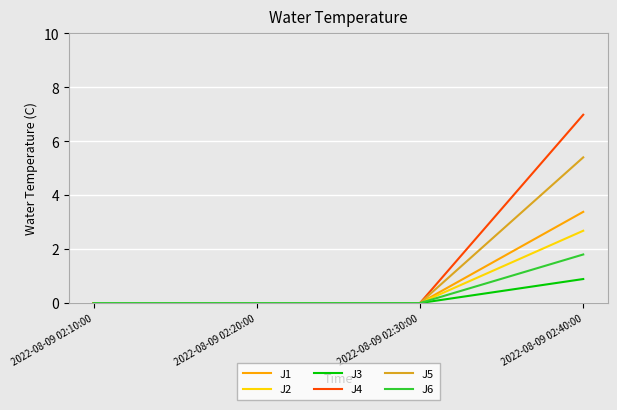

Between 2022-08-09 02:30:00 and 2022-08-09 02:40:00, which series saw the biggest shift?

J4